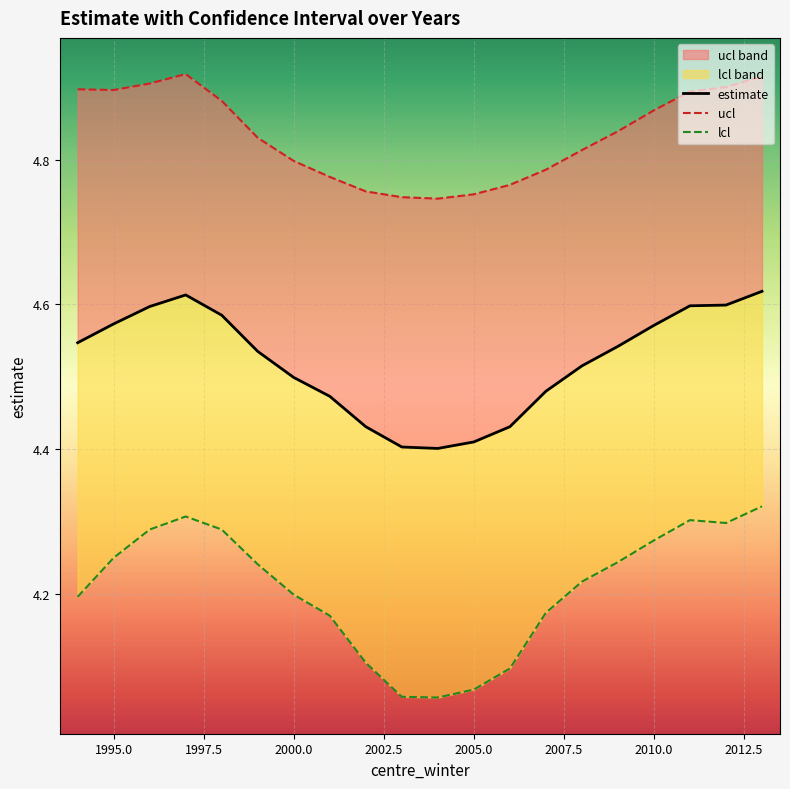

True or false: lcl and ucl intersect in this chart.

False